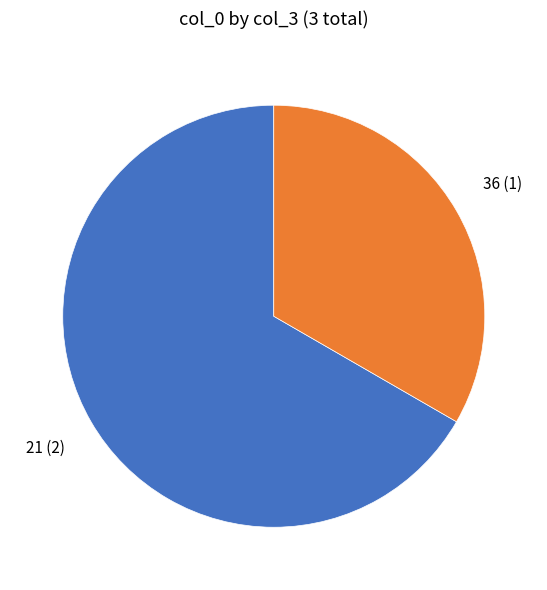

Rank the categories by value from lowest to highest.

36, 21